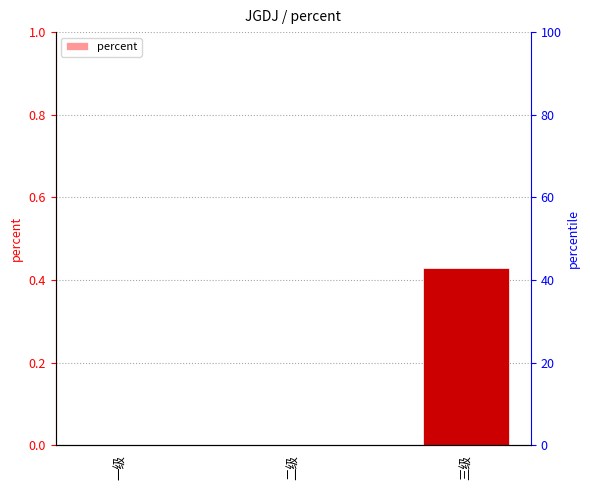

What is the label of the 2nd bar from the right?

二级